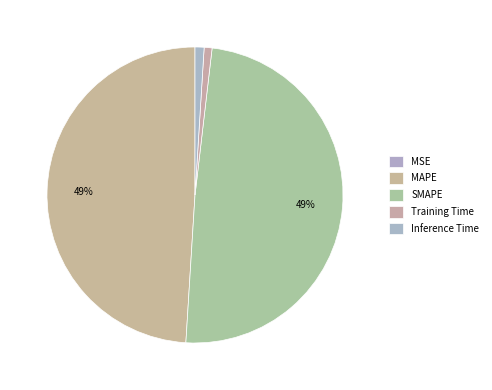

Which slice is the smallest?

MSE